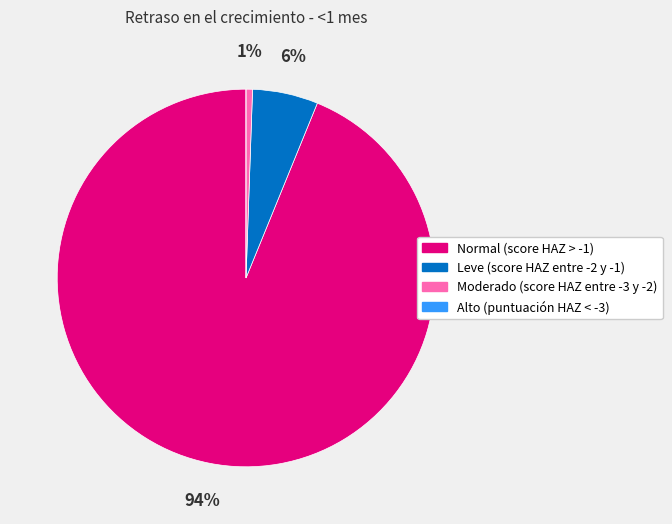

The Leve (score HAZ entre -2 y -1) slice represents 6% of the pie. True or false?

True